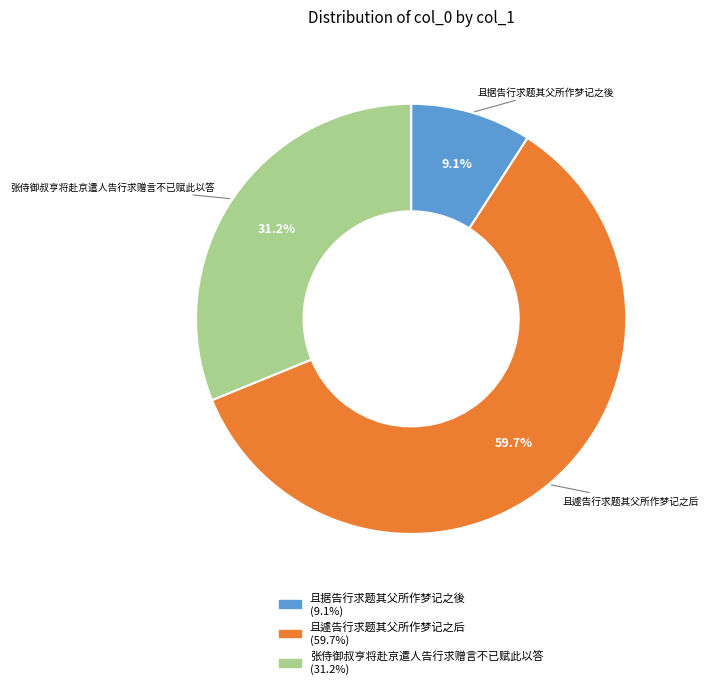

What is the ratio of the value at 张侍御叔亨将赴京遣人告行求赠言不已赋此以答 to the value at 且据告行求题其父所作梦记之後?

3.4